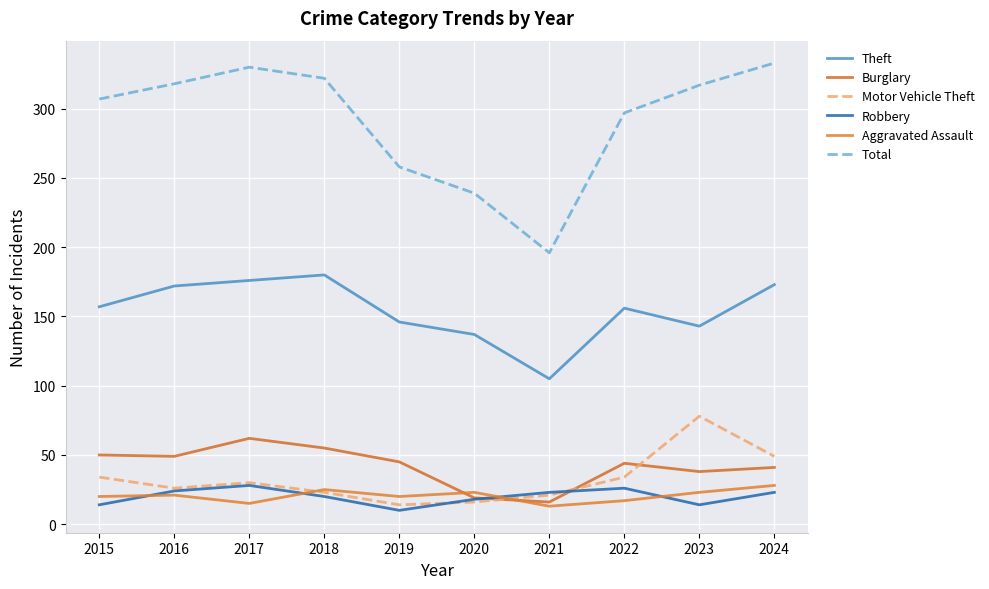

True or false: Aggravated Assault has a value of 34 at 2016.

False